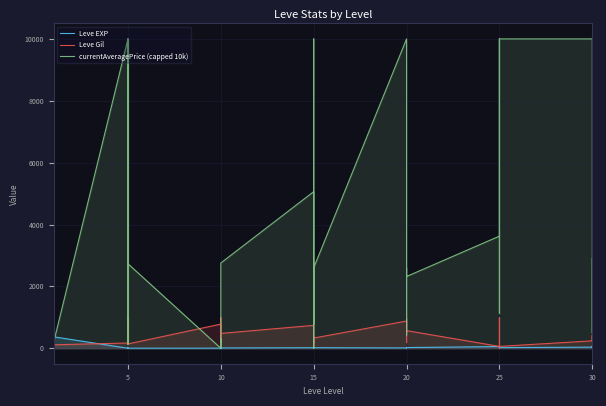

What is the minimum value for Leve Gil?

10.0